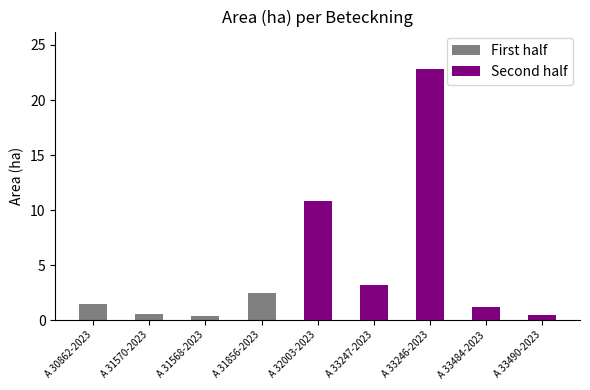

True or false: the data shows 5.6 at A 33246-2023.

False